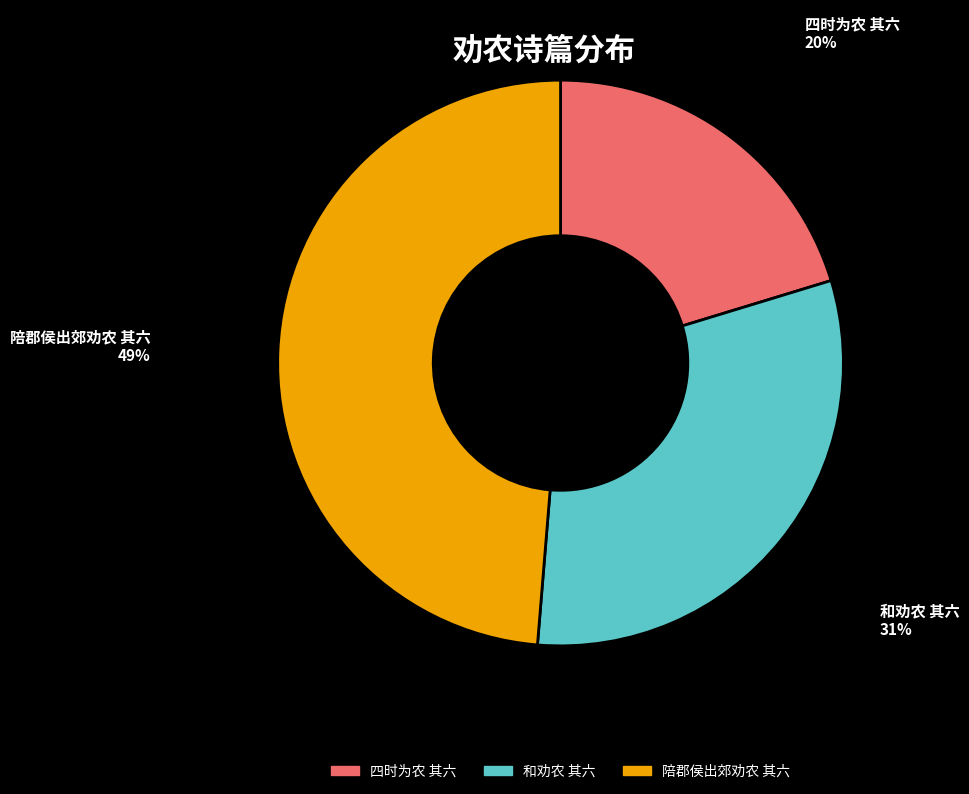

True or false: 陪郡侯出郊劝农 其六 accounts for 49% of the total.

True